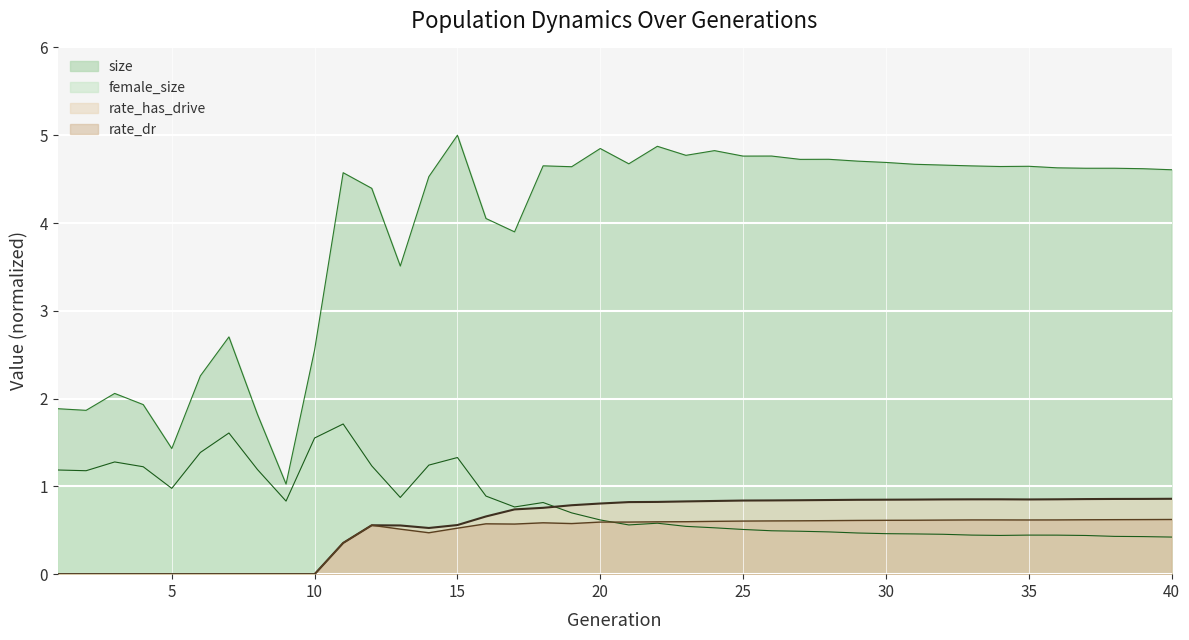

What is the difference between the female_size values at 10 and 20?

0.9